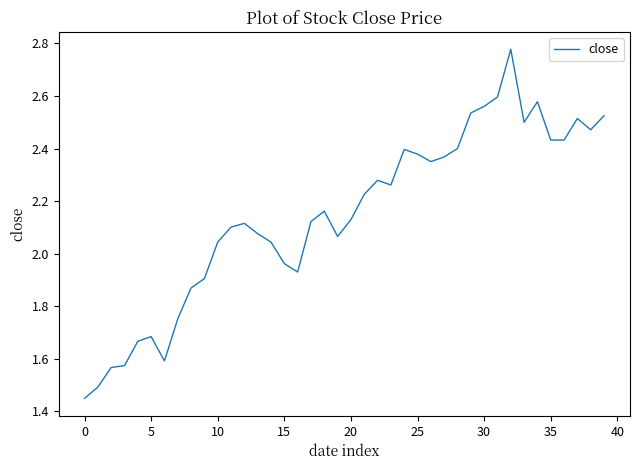

What is the difference between the maximum and minimum values?

1.3